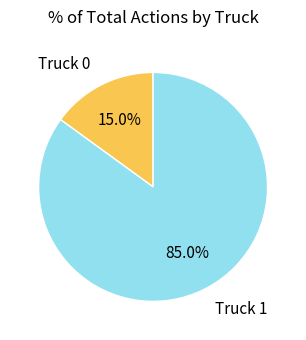

Is there any slice that represents more than half of the pie?

Yes